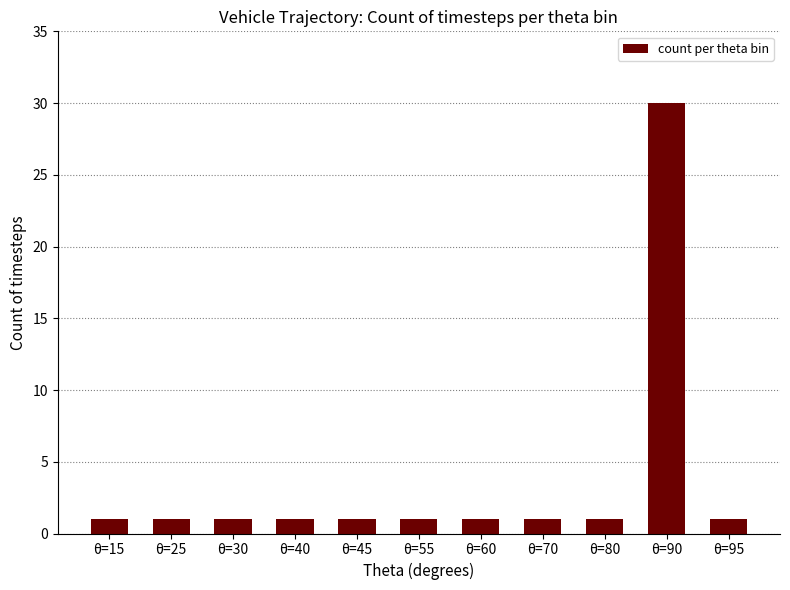

Is it true that the value at θ=25 is 1?

True